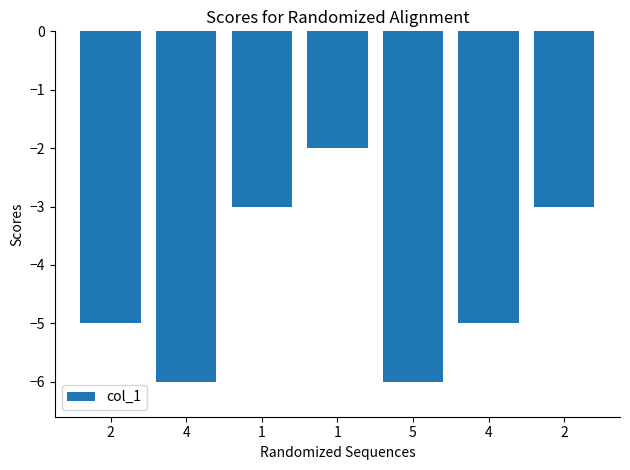

What is the sum of all values?

-30